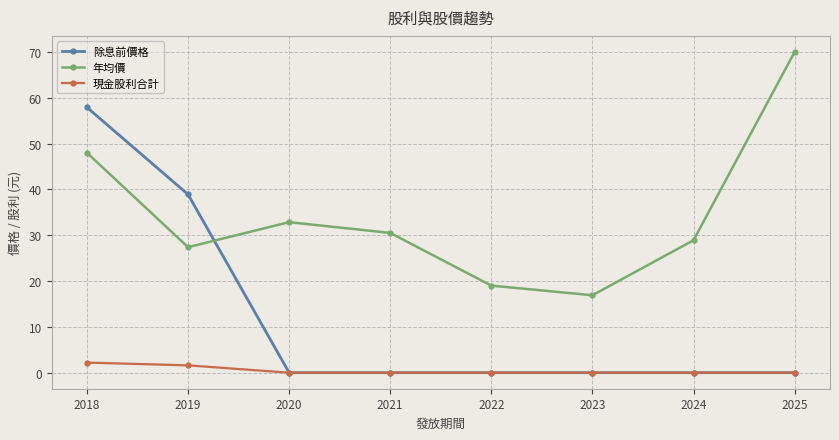

Which series ends up on top after the final intersection of 年均價 and 除息前價格?

年均價